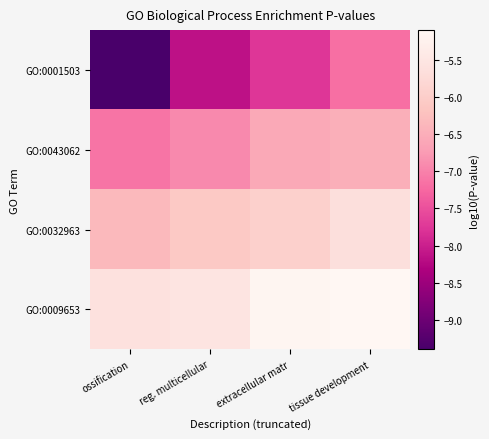

Between extracellular matr and ossification, which is larger?

extracellular matr